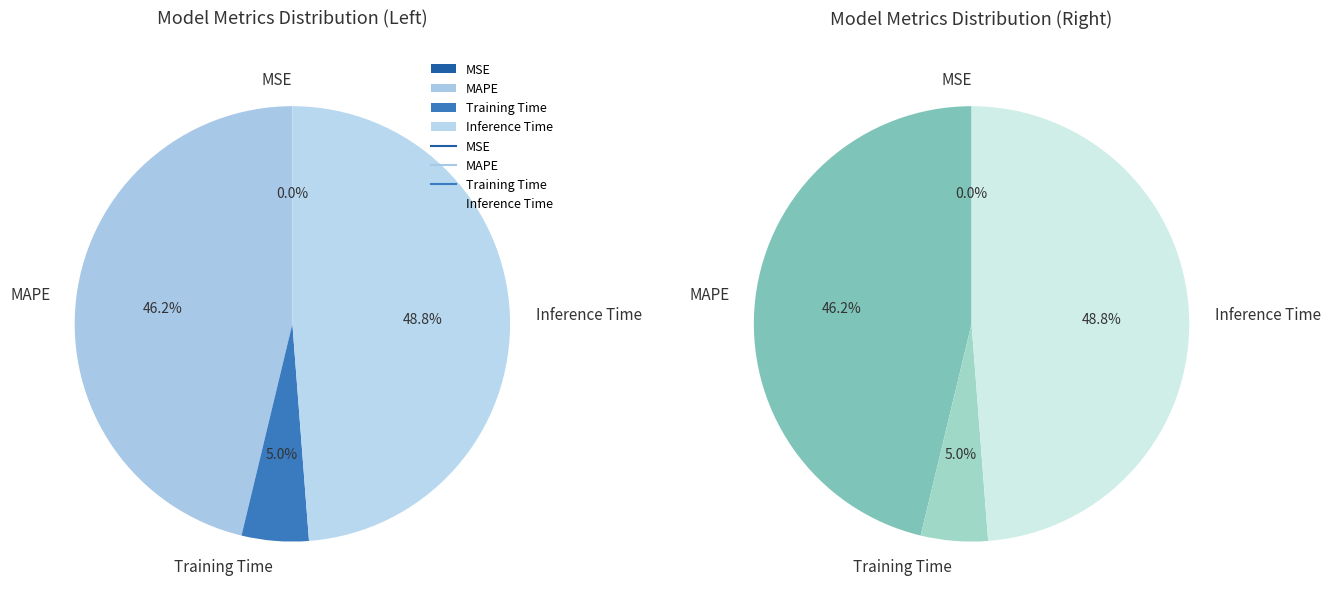

True or false: MAPE accounts for 46% of the total.

True